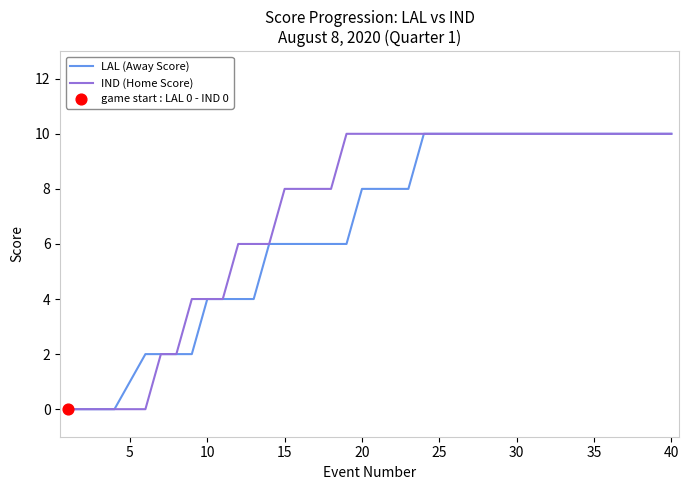

List the series in order of their overall mean, highest first.

IND (Home Score), LAL (Away Score)